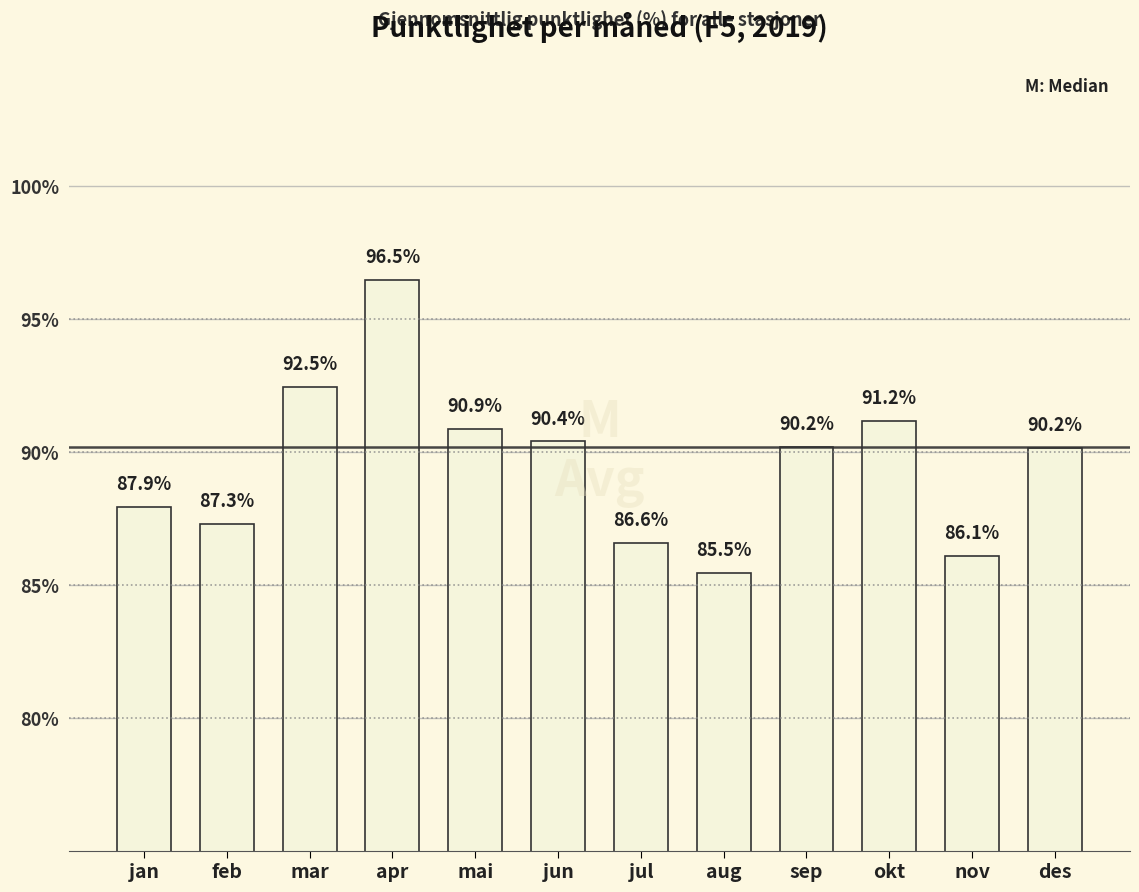

What is the minimum value shown in the chart?

85.5